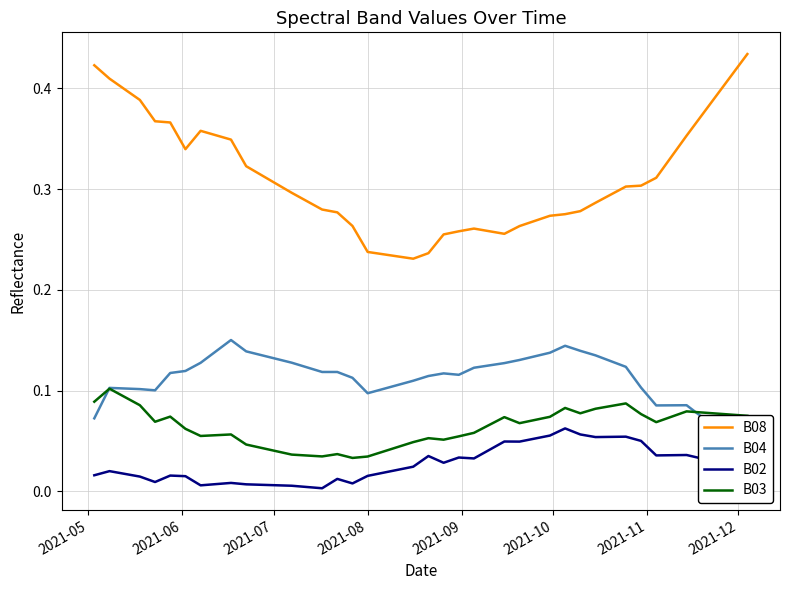

True or false: B02 and B08 cross at least once.

False